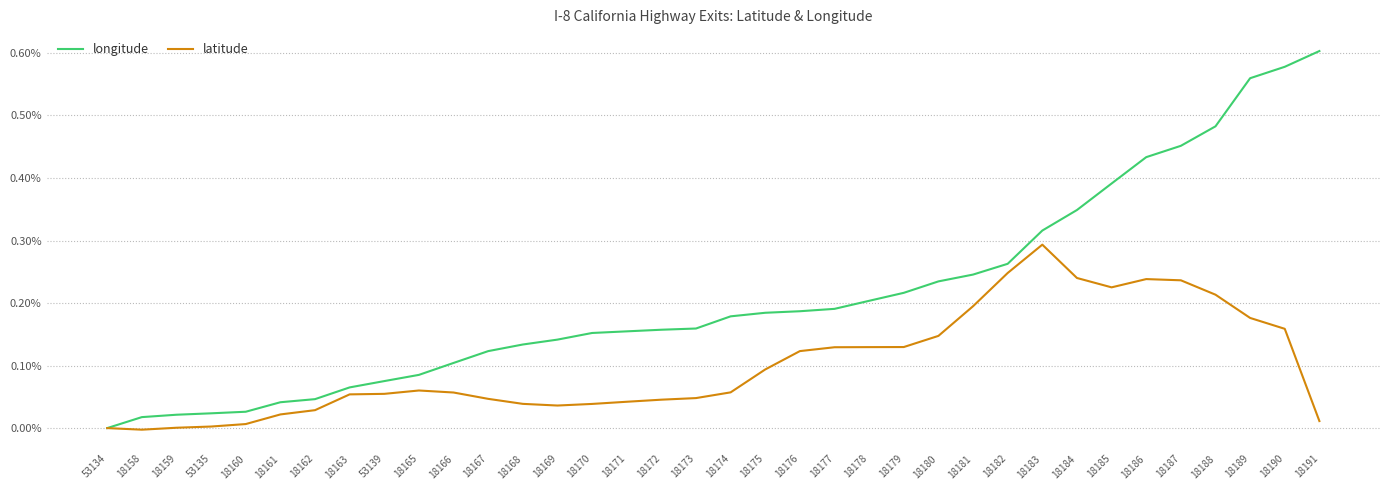

Rank the series by their maximum value, from lowest to highest.

latitude, longitude